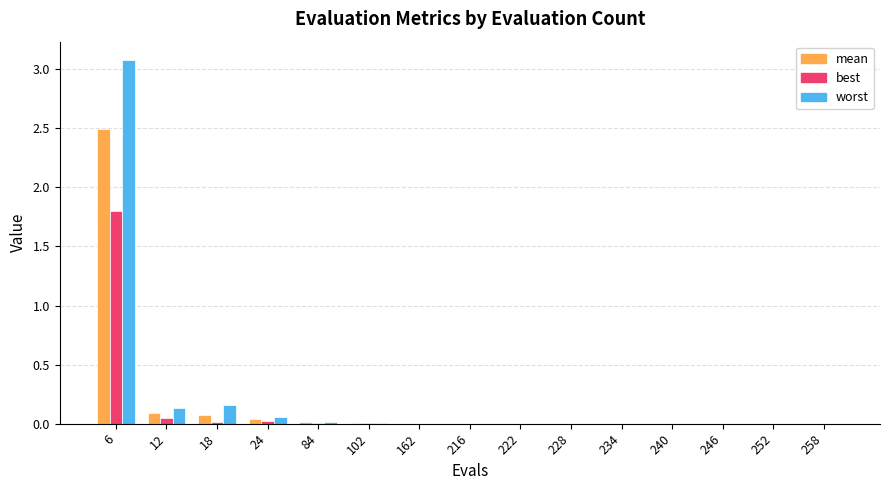

Count the number of data series in this chart.

3